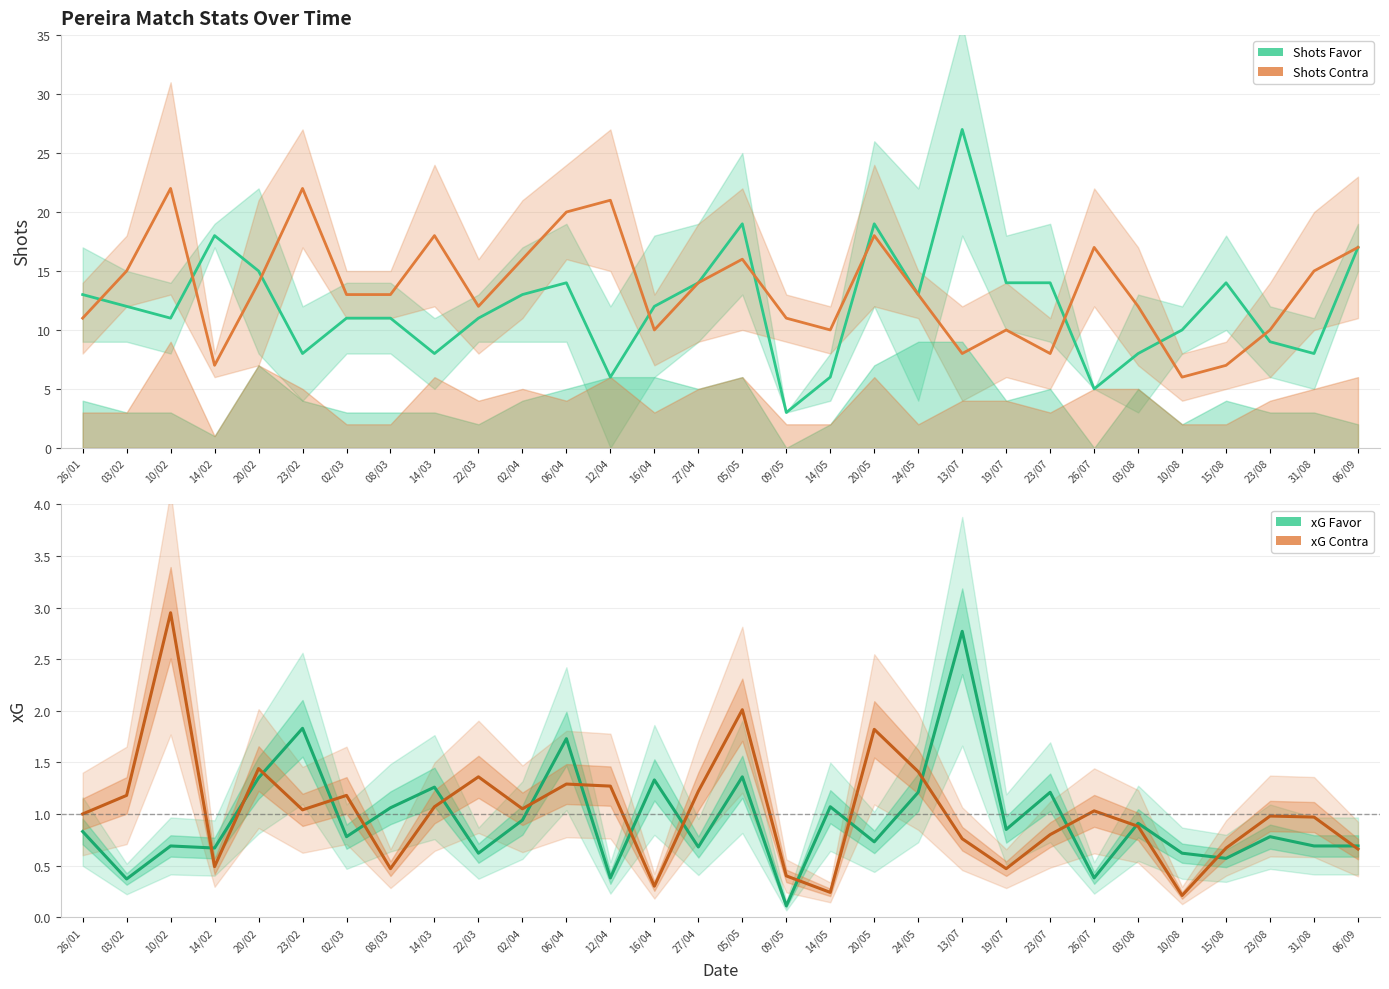

After their last crossing, which series has the higher values: xG Contra or xG Favor?

xG Favor